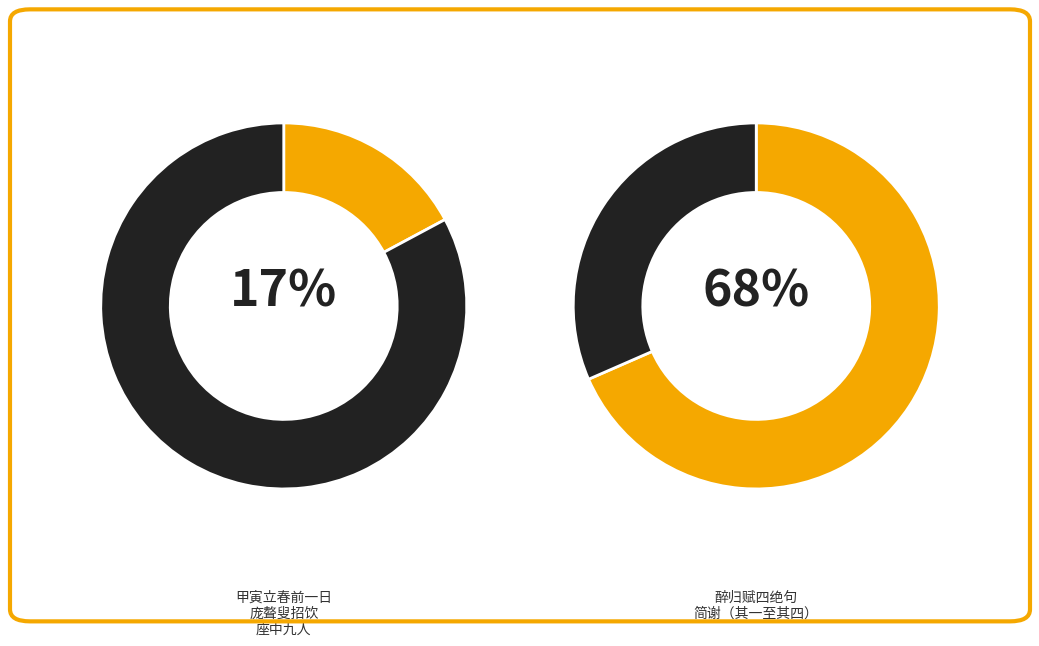

Is 甲寅立春前一日，庞聱叟招饮，座中九人，合六百十三岁，醉归赋四绝句简谢 the majority of the pie?

No